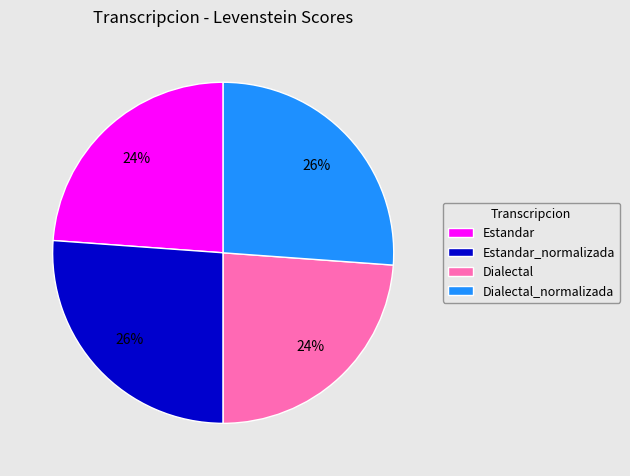

How many slices are in this pie chart?

4